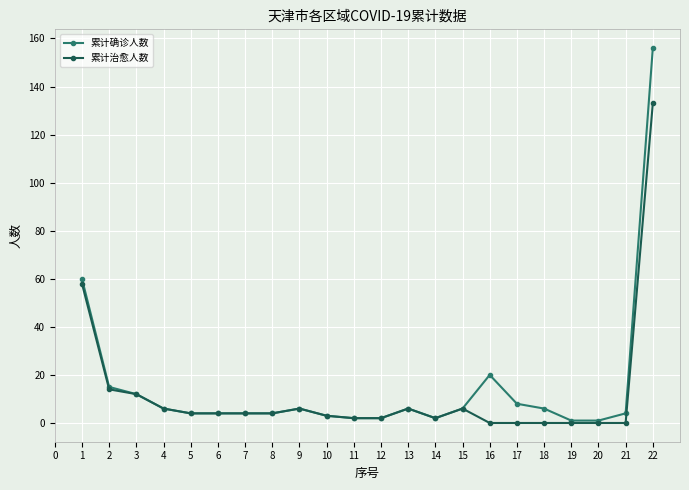

The value of 累计确诊人数 at 5 is 4. True or false?

True